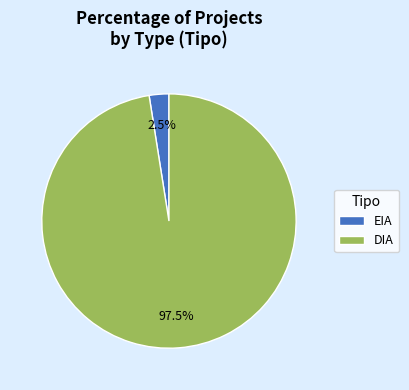

What is the smallest slice in the pie chart?

EIA